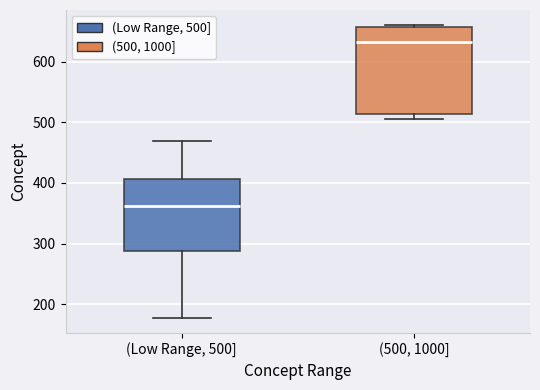

Reading left to right, read every box against the y-axis: the position of its median line, the range the box covers, and the ends of its whiskers. The values are not printed on the chart, so give them approximately, as read against the axis.

(Low Range, 500]: median 360, box 290 to 410, whiskers 180 to 470
(500, 1000]: median 630, box 510 to 660, whiskers 510 (just below the box's lower edge) to 660 (just above the box's upper edge)